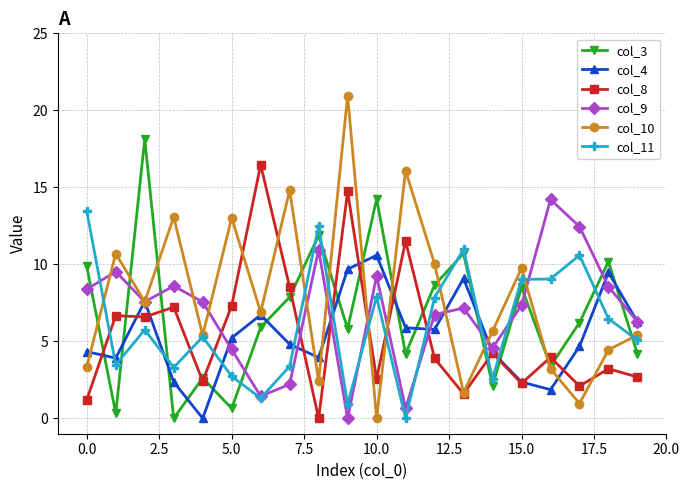

True or false: col_11 and col_8 intersect in this chart.

True